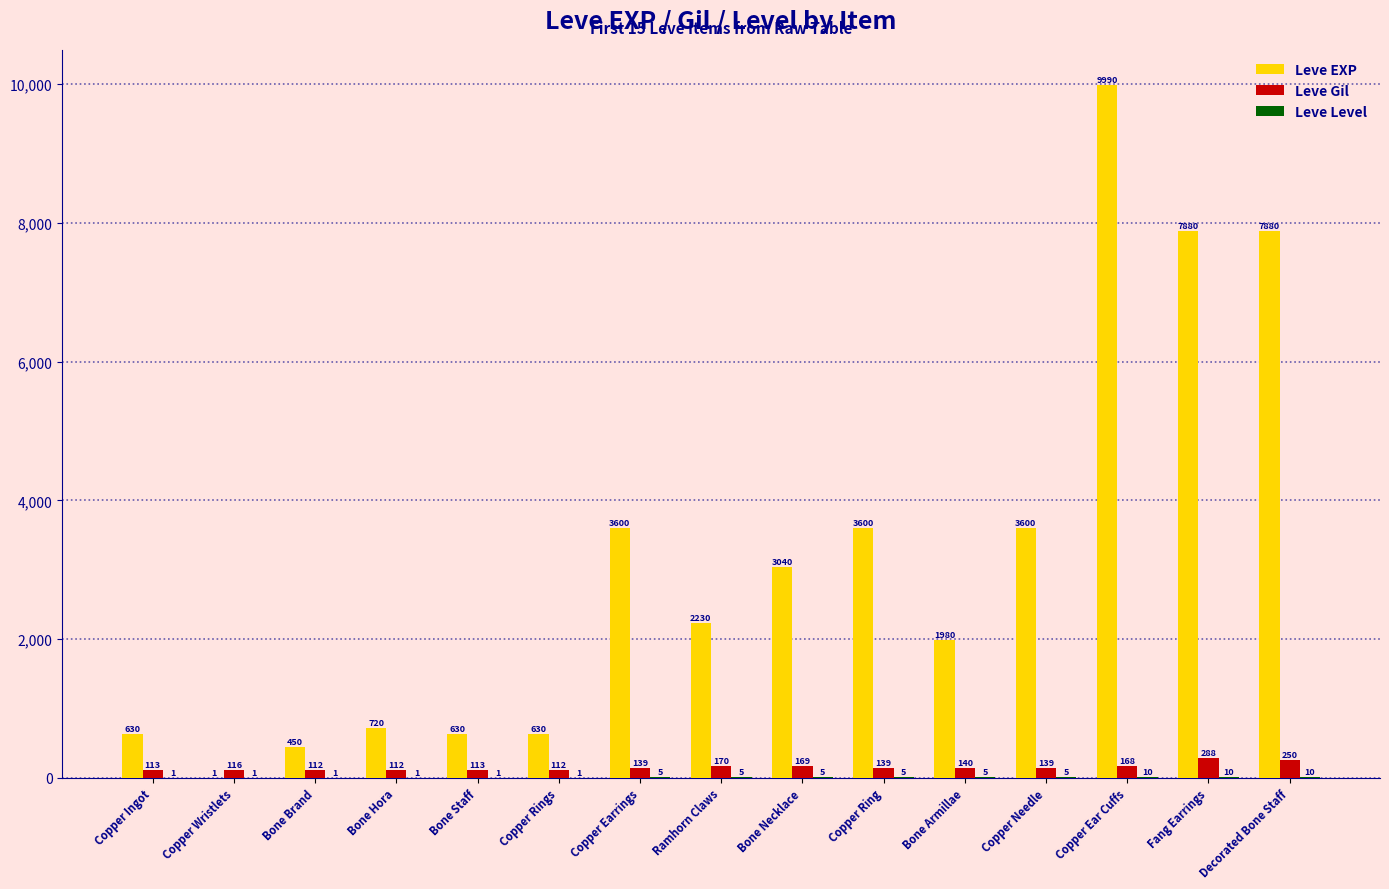

What is the sum of the Leve EXP values at Copper Earrings and Bone Armillae?

5580